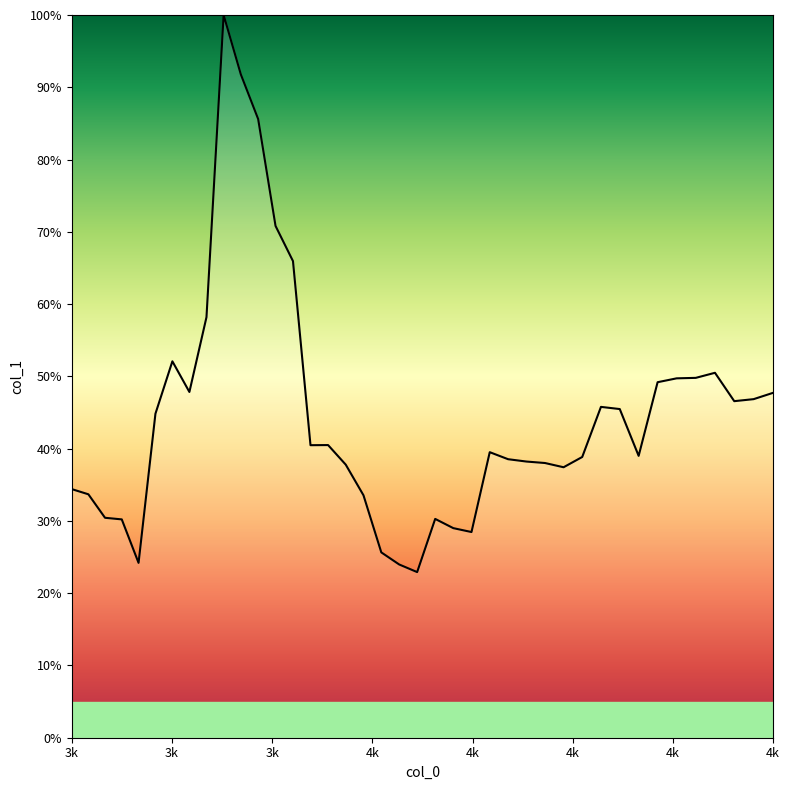

Is this an area chart (filled region under the line)?

Yes